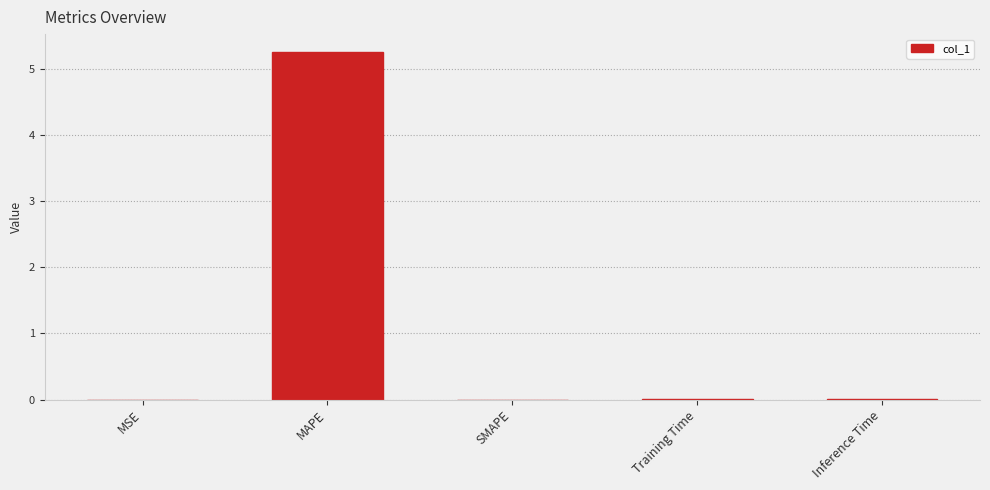

What is the average value?

1.1